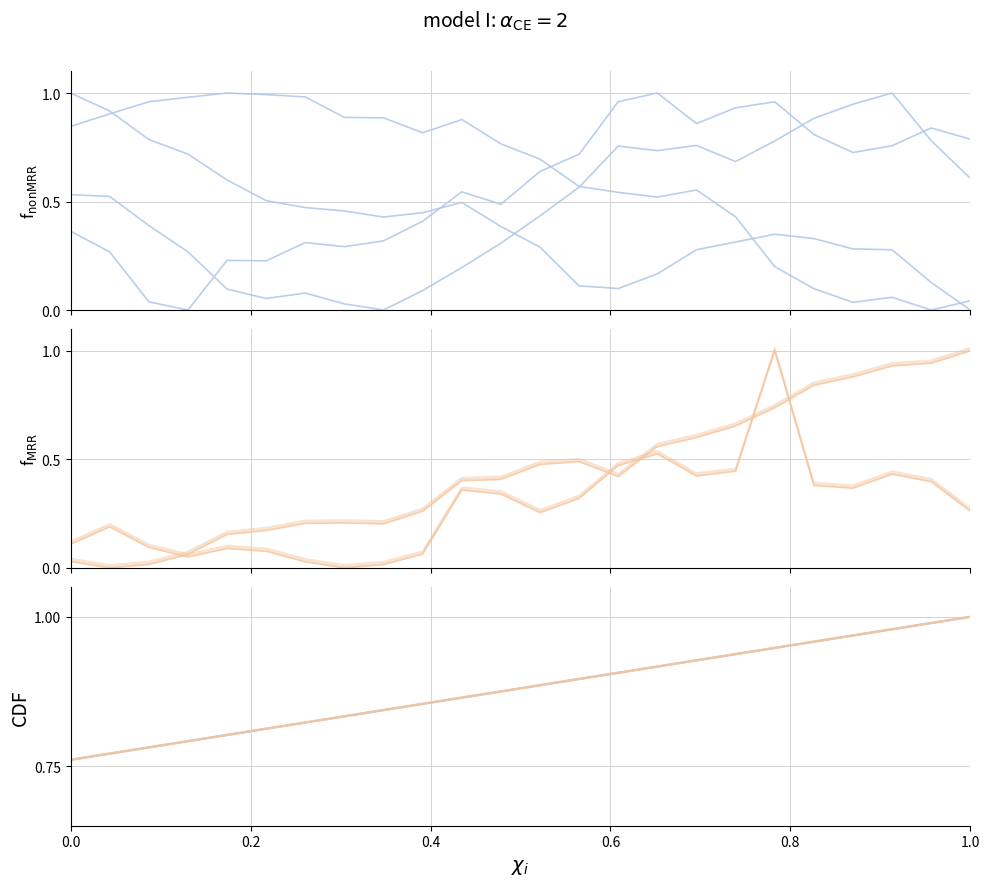

How many categories are shown in the chart?

24